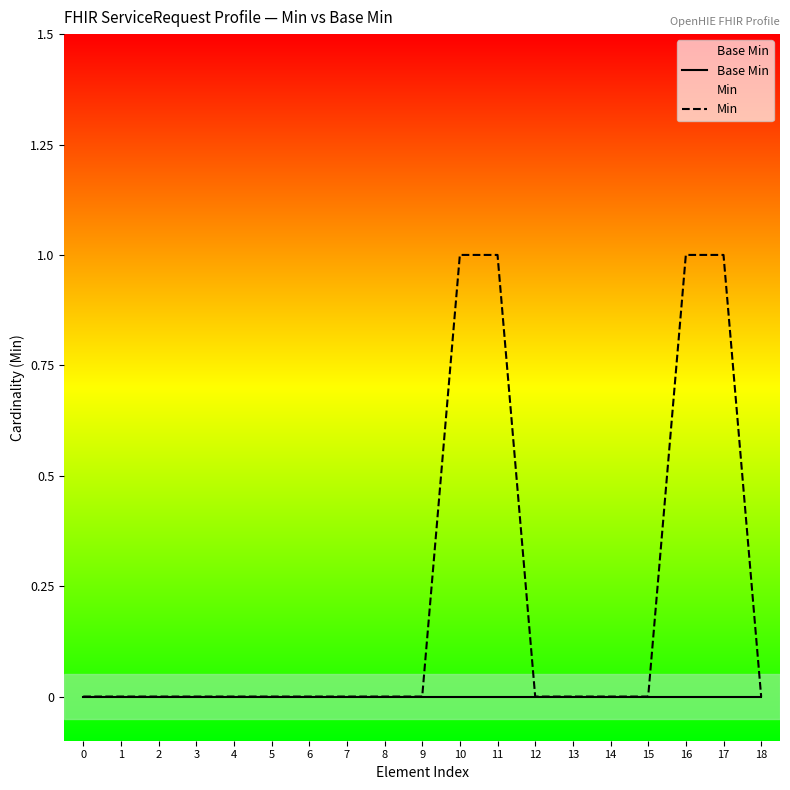

True or false: Min and Base Min cross at least once.

False